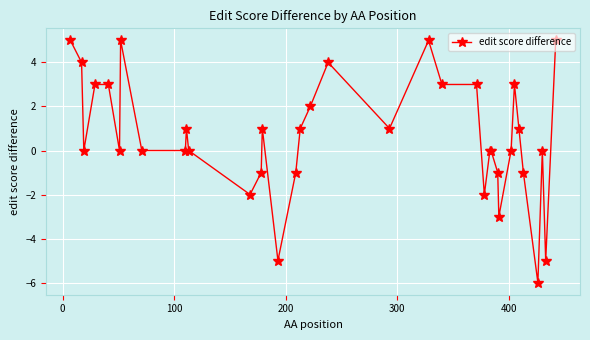

What is the difference between the maximum and minimum values?

11